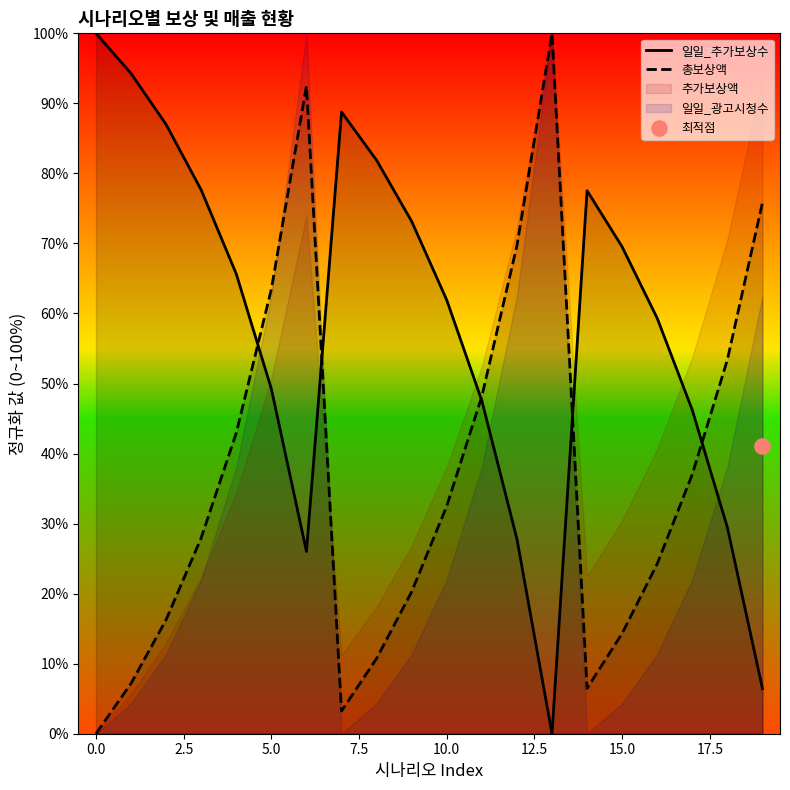

Which series reaches the minimum Y coordinate?

일일_추가보상수